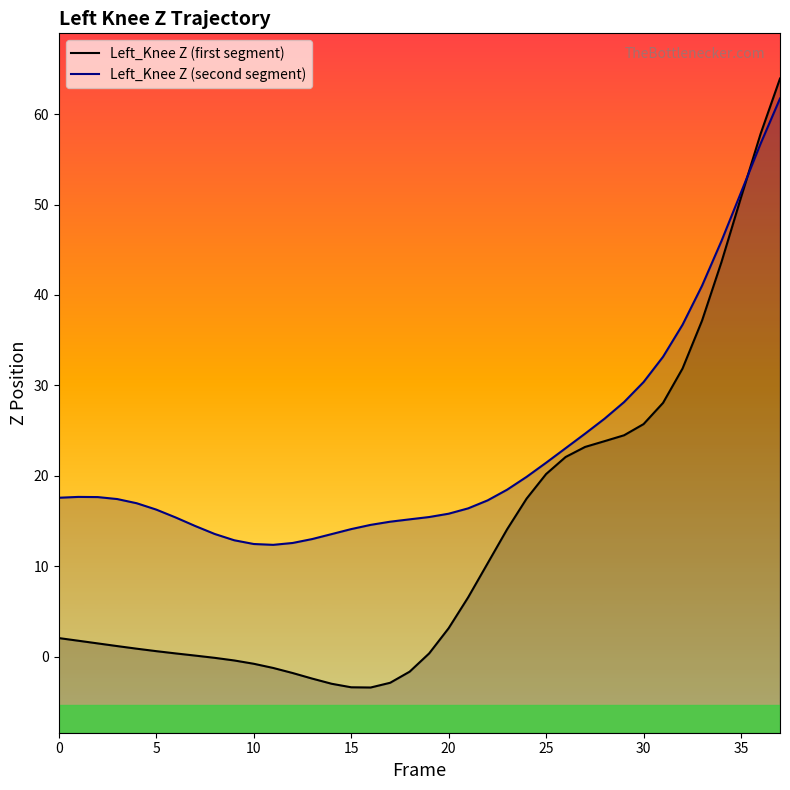

Reading right to left, transcribe all the data shown in this chart.

Left_Knee Z (first segment): 63.9	57.8	50.8	43.7	37.2	31.9	28.1	25.7	24.5	23.8	23.2	22.1	20.2	17.5	14.1	10.3	6.6	3.1	0.4	-1.7	-2.9	-3.4	-3.4	-3.0	-2.4	-1.8	-1.2	-0.8	-0.4	-0.1	0.1	0.4	0.6	0.9	1.2	1.5	1.8	2.1
Left_Knee Z (second segment): 61.7	56.7	51.3	46.0	41.0	36.7	33.2	30.4	28.2	26.3	24.7	23.1	21.4	19.9	18.5	17.3	16.4	15.8	15.4	15.2	14.9	14.6	14.1	13.6	13.0	12.6	12.4	12.5	12.9	13.6	14.4	15.4	16.3	17.0	17.4	17.6	17.7	17.6